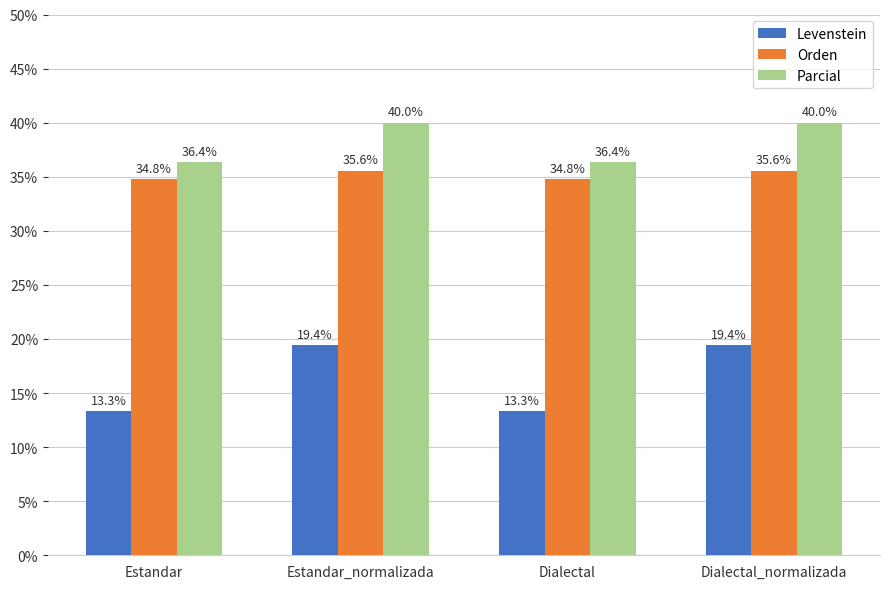

Read the Orden value at Estandar.

34.8